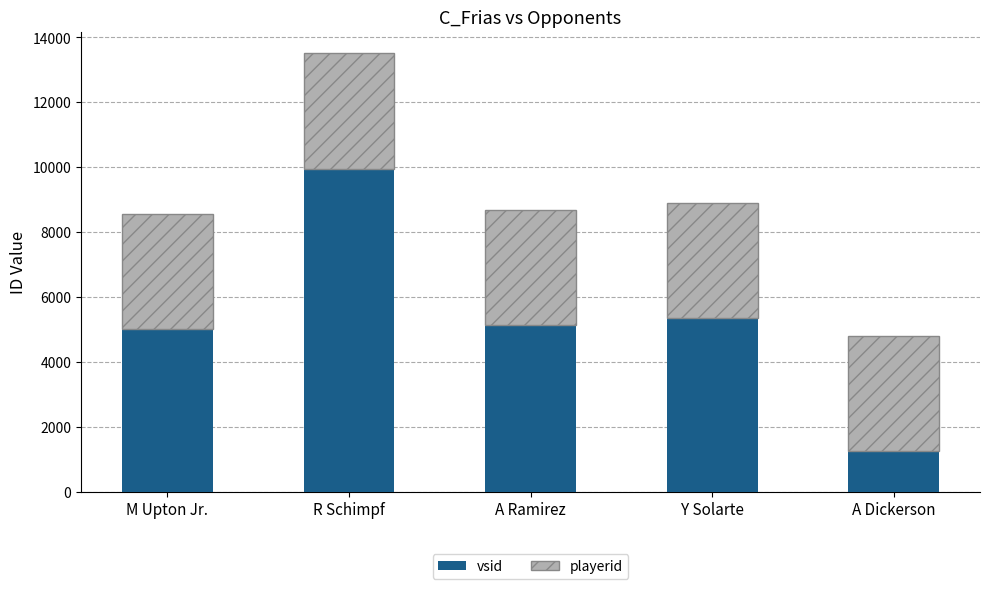

What is the difference between the maximum and minimum values in the vsid series?

8689